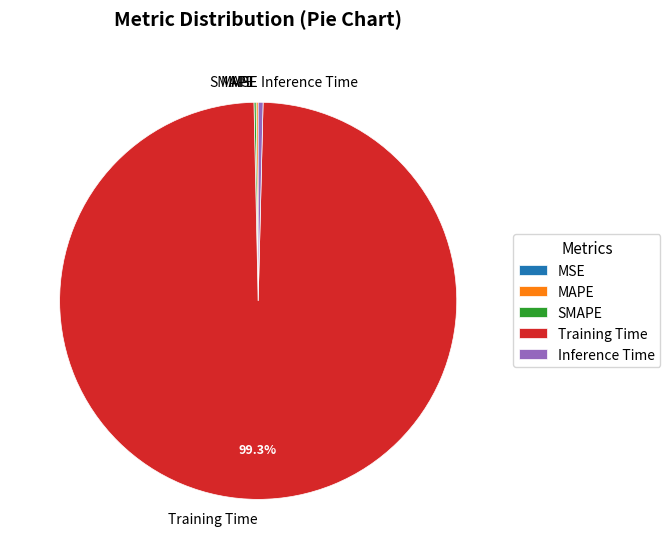

Is the sum of Training Time and Inference Time greater than half?

Yes